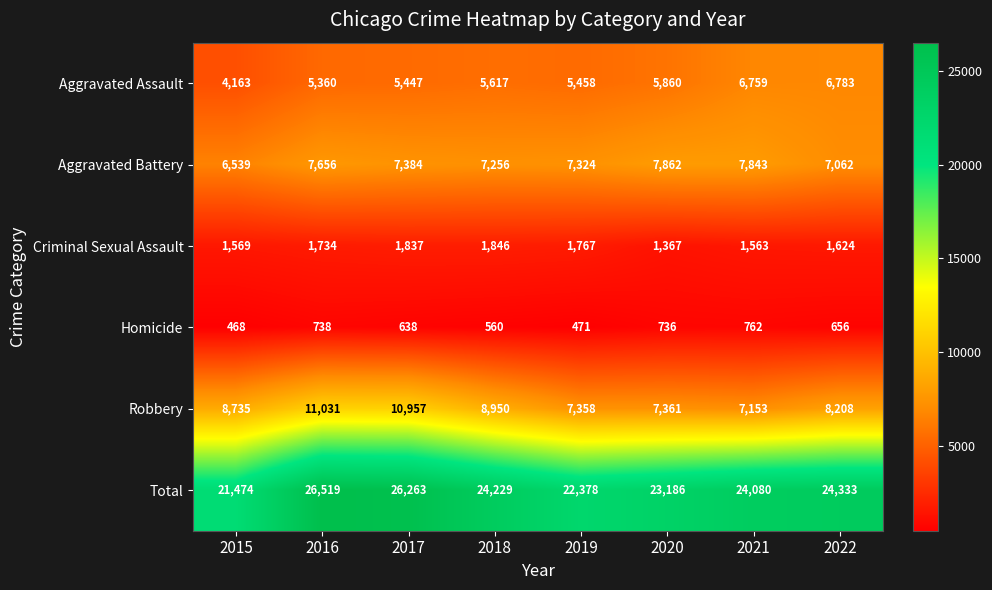

Which series has the largest range (max minus min)?

Total